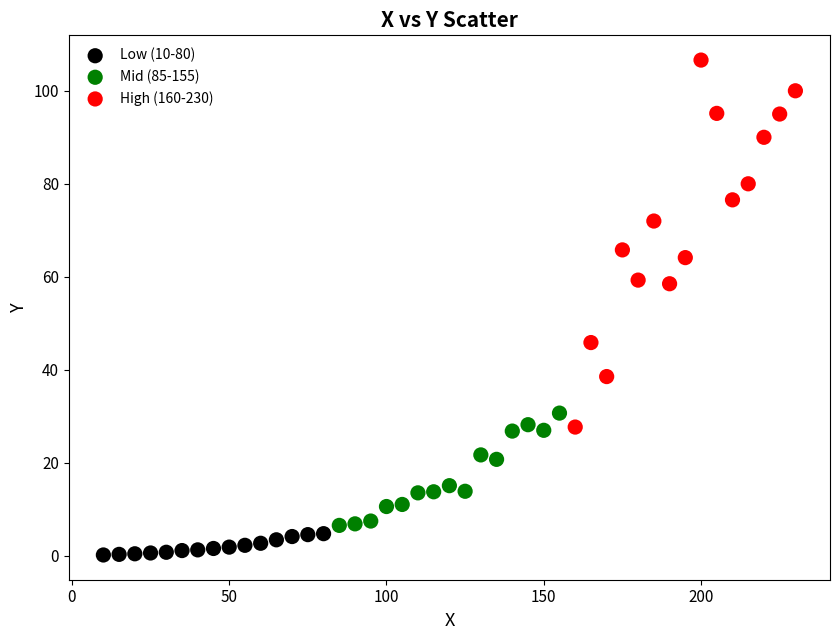

Which series reaches the minimum Y coordinate?

Low (10-80)